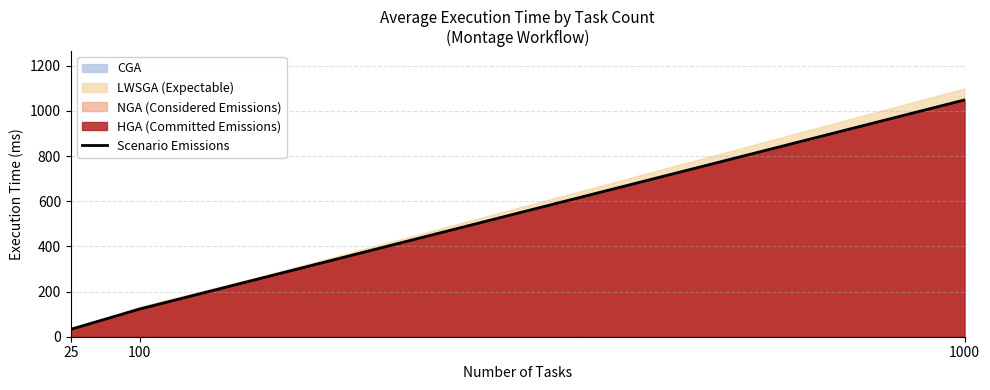

The chart shows a value of 673.5 at 1000. True or false?

False